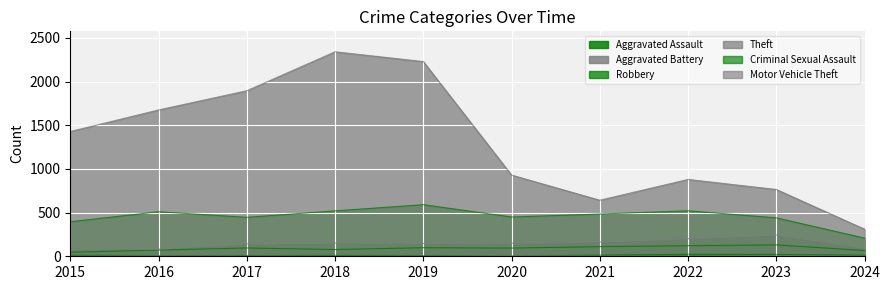

True or false: Theft and Motor Vehicle Theft intersect in this chart.

False